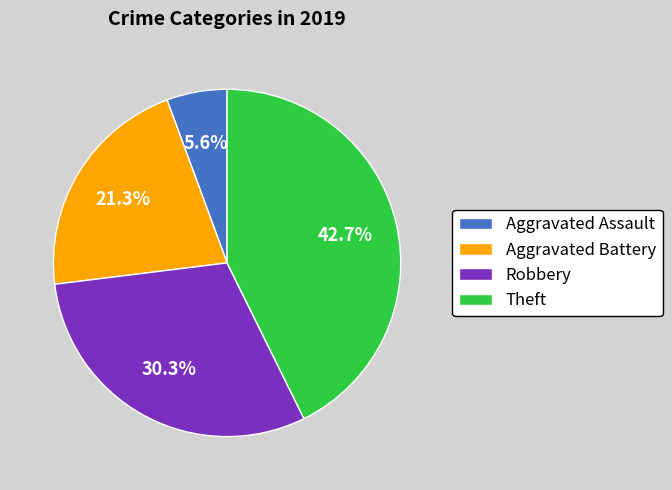

True or false: Robbery accounts for 21% of the total.

False